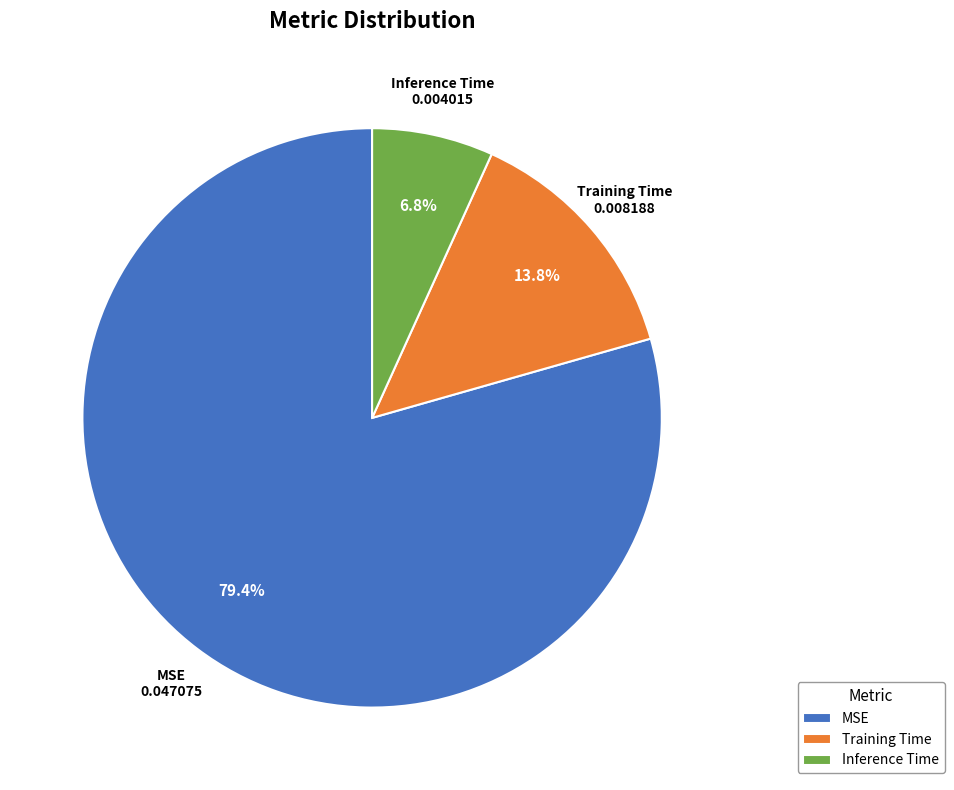

What is the smallest slice in the pie chart?

Inference Time